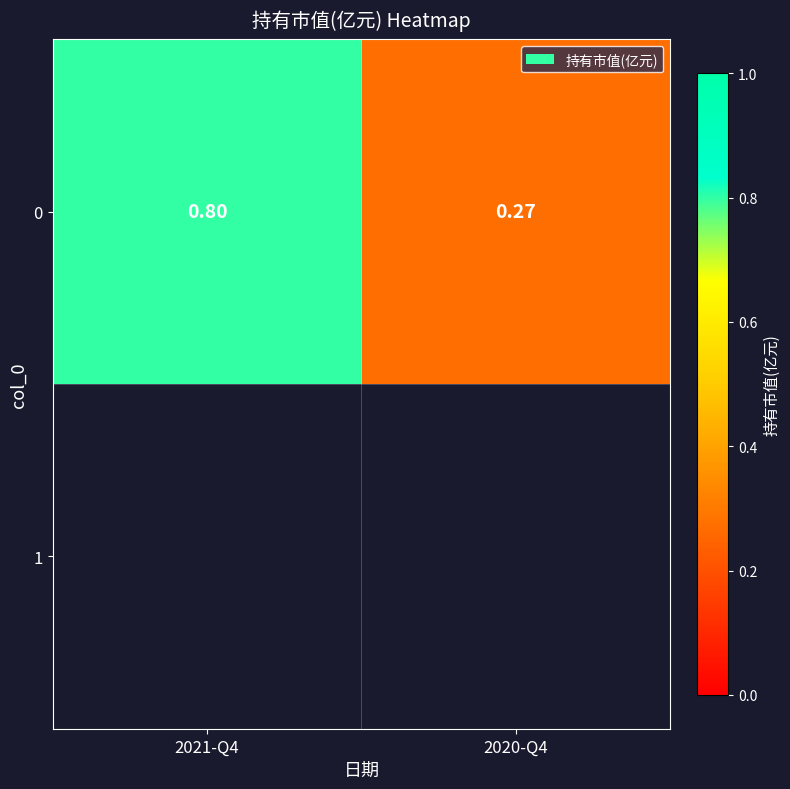

What is the difference between the values at 2020-Q4 and 2021-Q4?

0.5